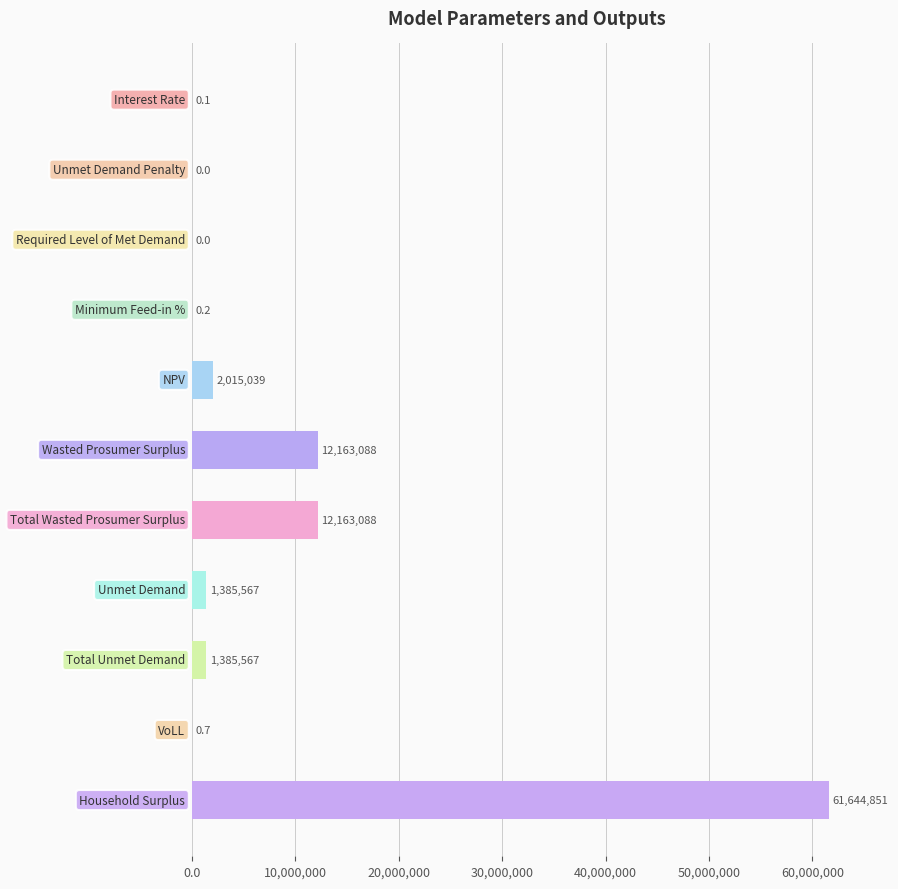

What is the maximum value shown in the chart?

61644850.9